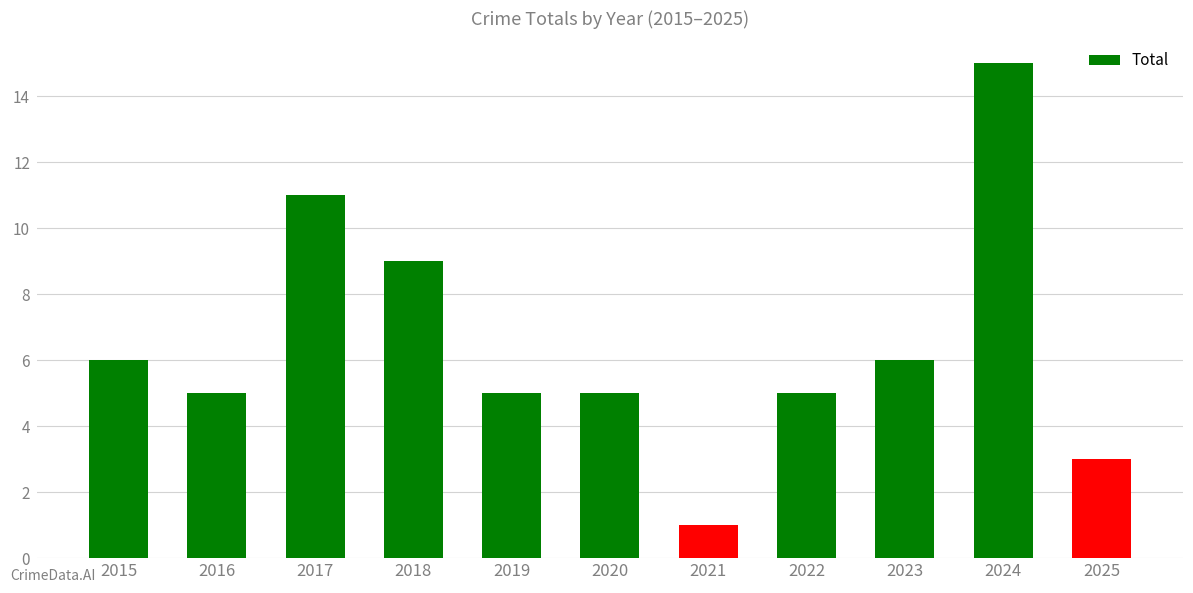

What is the sum of the values at 2025 and 2017?

14